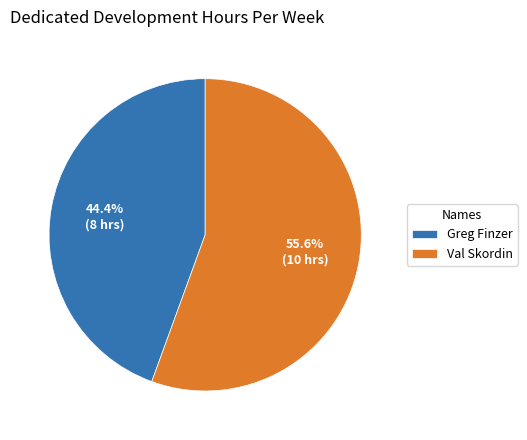

Does Val Skordin represent more than half of the total?

Yes